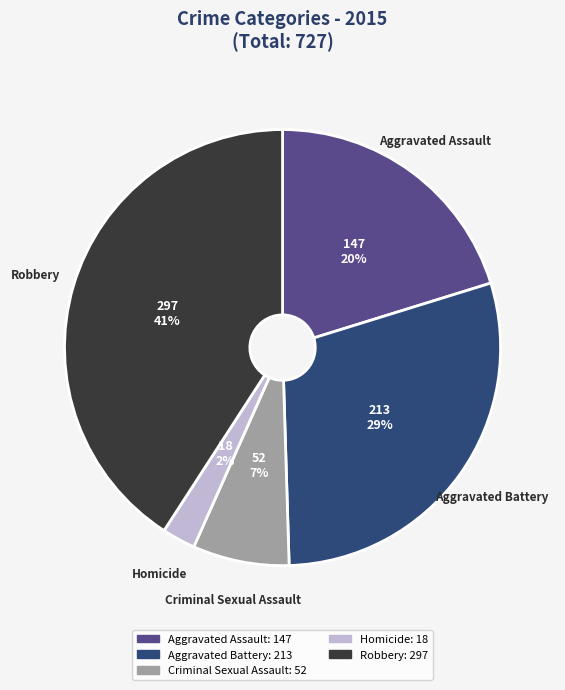

Combined, do Criminal Sexual Assault and Robbery account for over 50%?

No